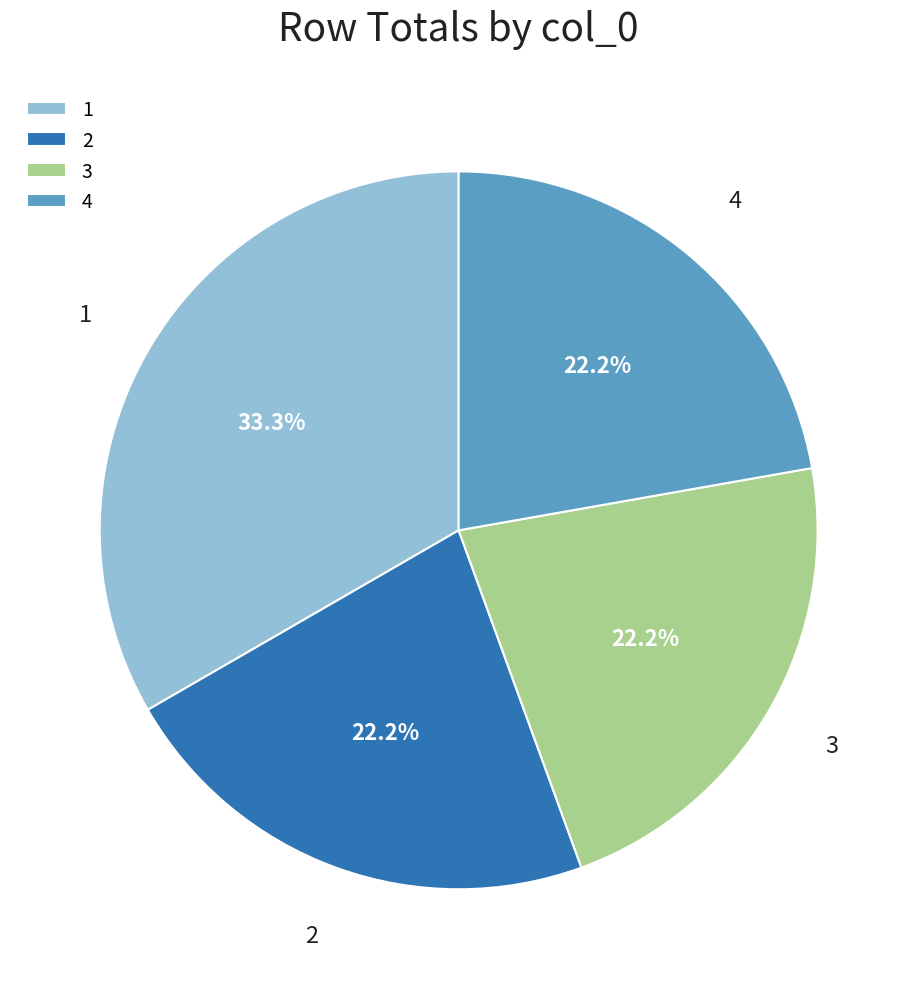

Does any single category account for the majority?

No